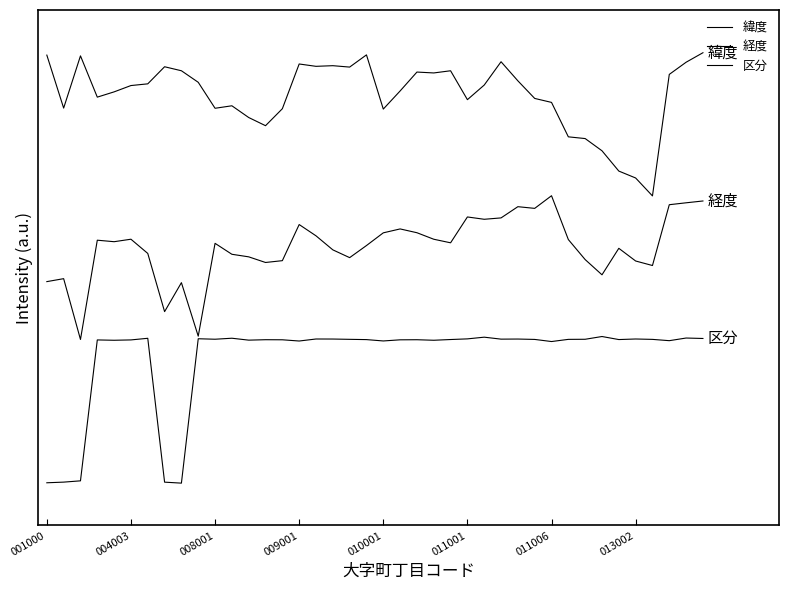

Does the chart display data point markers on the line(s)?

No